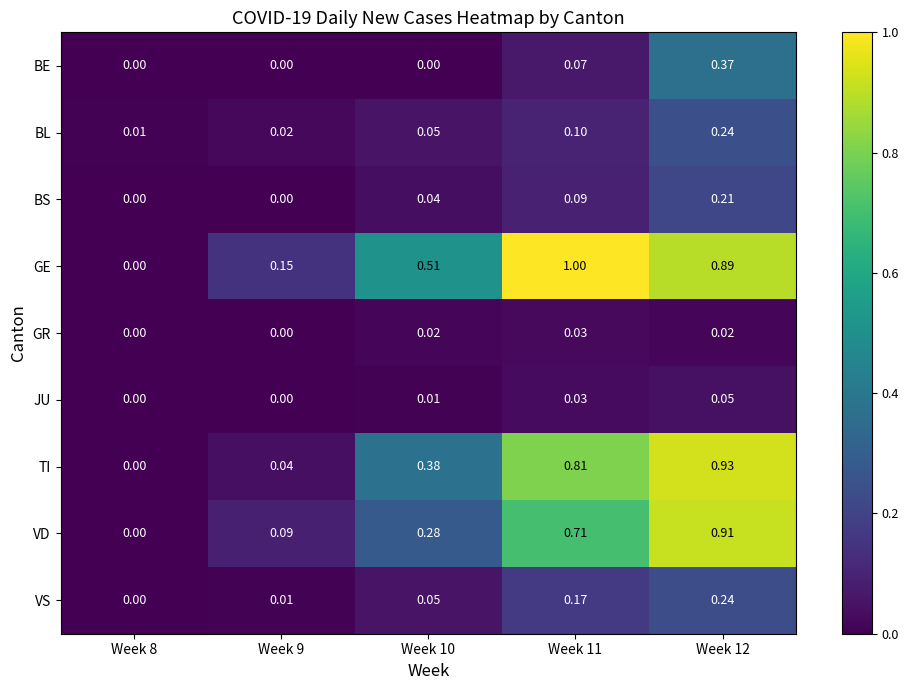

Which series has the largest total across all categories?

GE